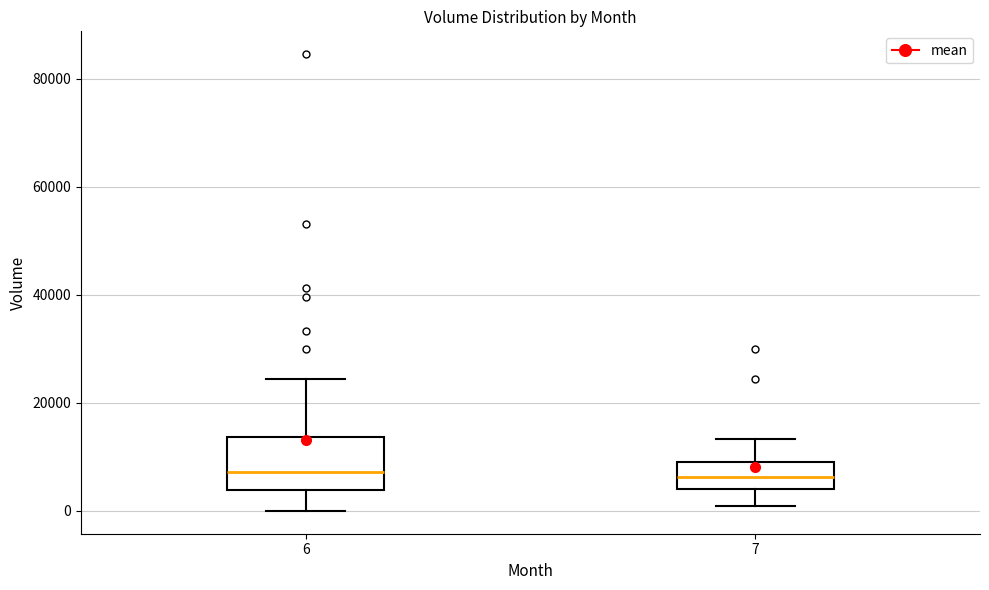

Where does the upper whisker of the box at x = 7 end on the y-axis? The values are not printed on the chart, so give them approximately, as read against the axis.

14000